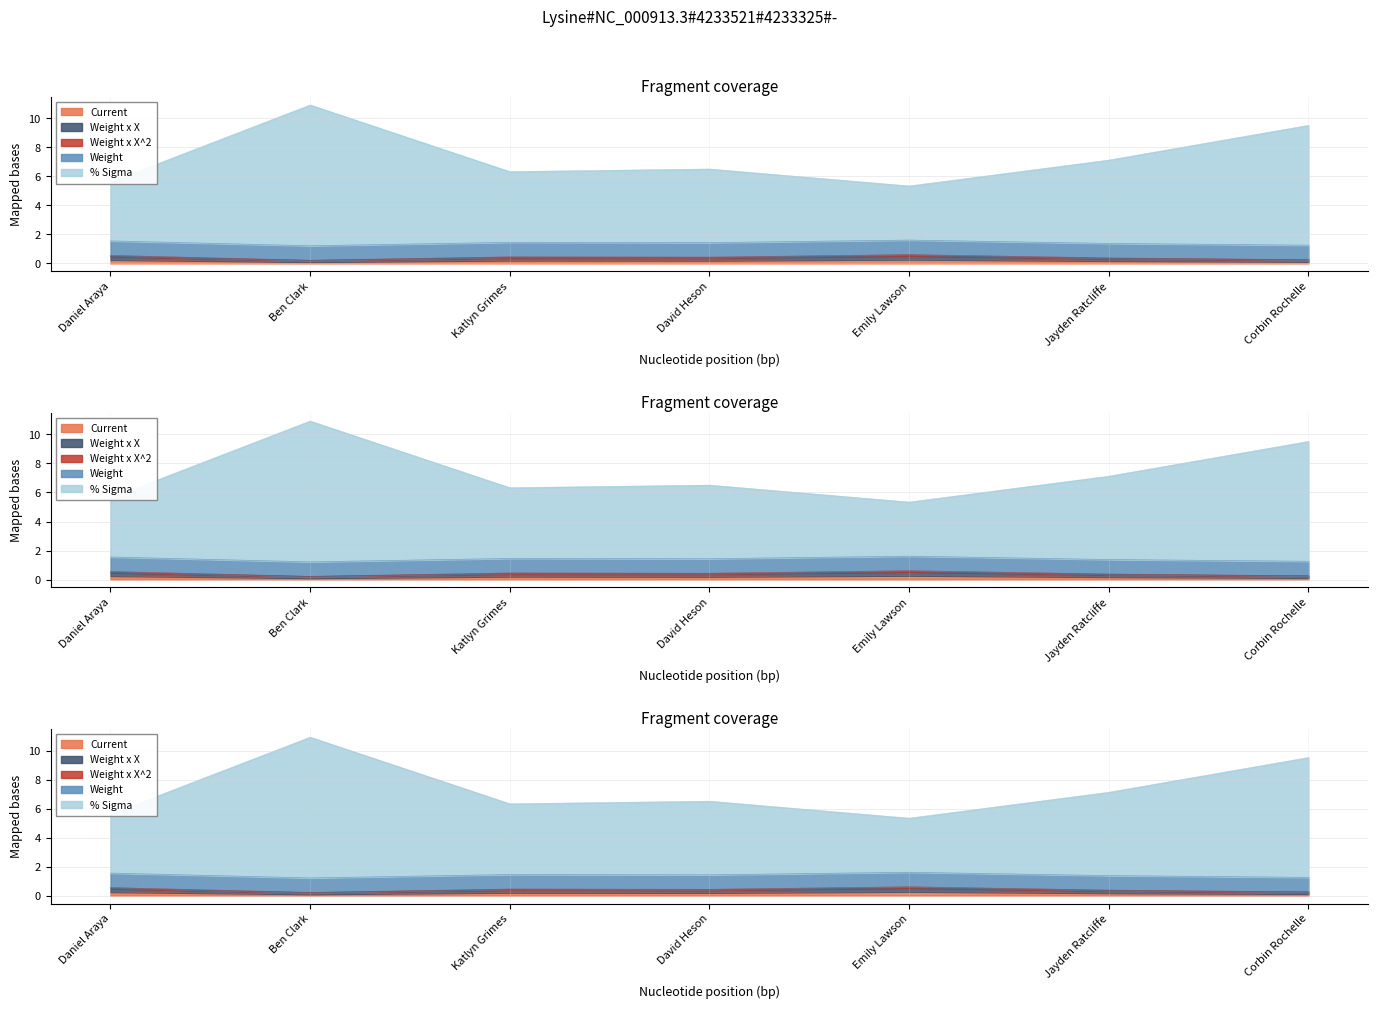

What is the value of the % Sigma point at the 7th from the left?

9.5